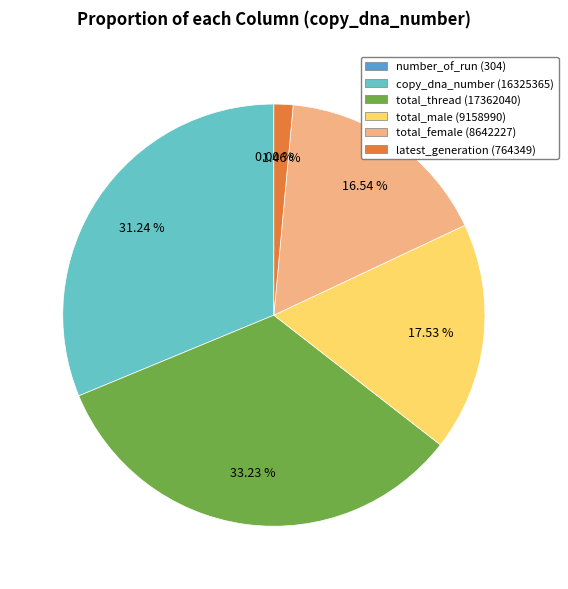

Does copy_dna_number (16325365) account for over 50% of the chart?

No